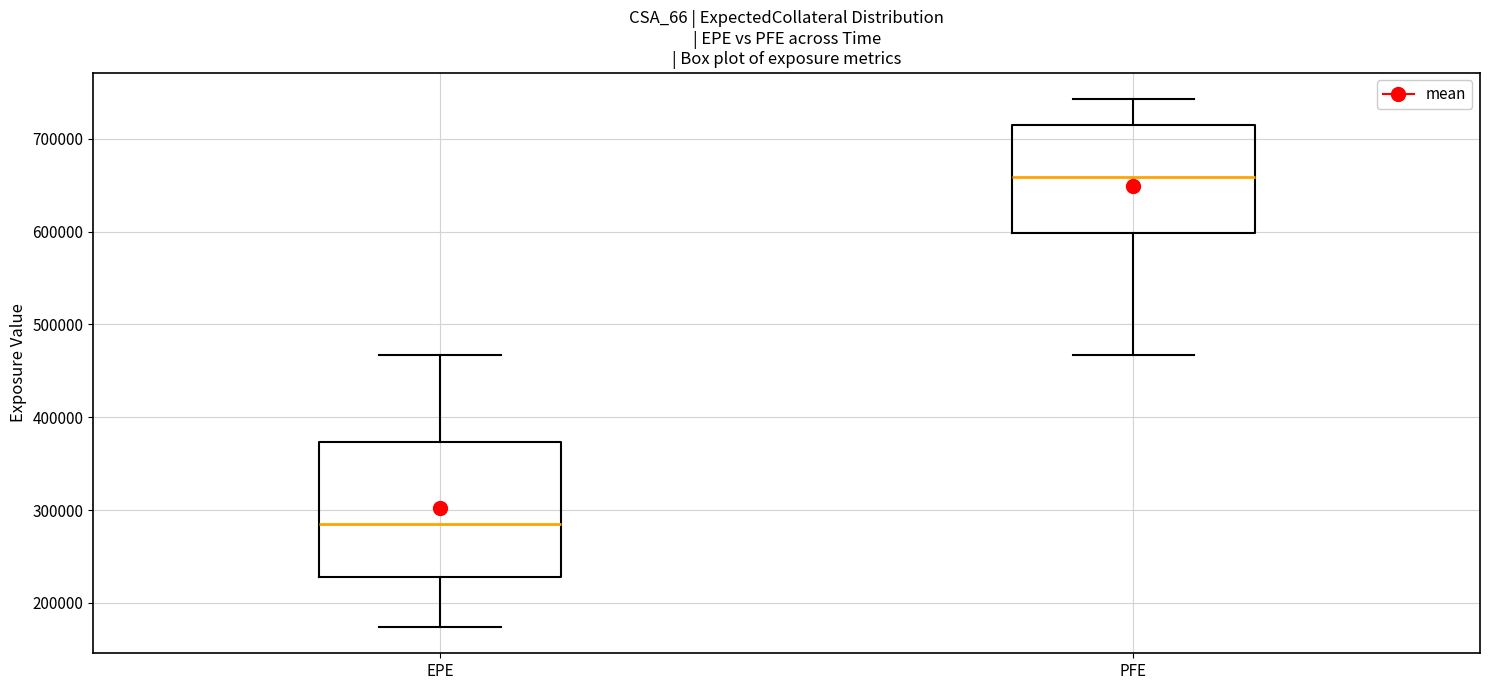

Which box has the lowest median line?

EPE